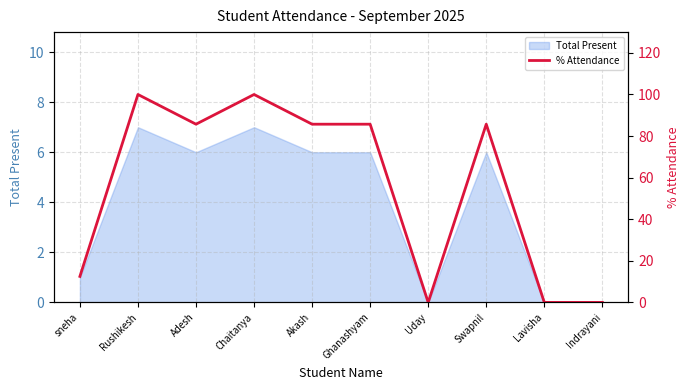

Reading right to left, what are all the values shown in this chart?

0.0	0.0	85.7	0.0	85.7	85.7	100.0	85.7	100.0	12.5